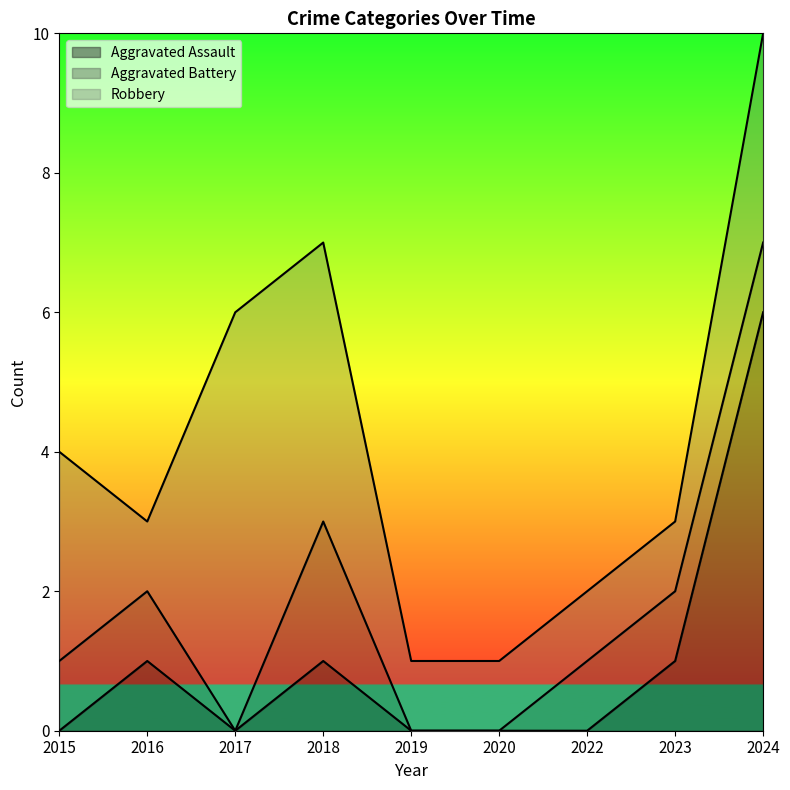

Is it true that Robbery equals 1 at 2019?

True